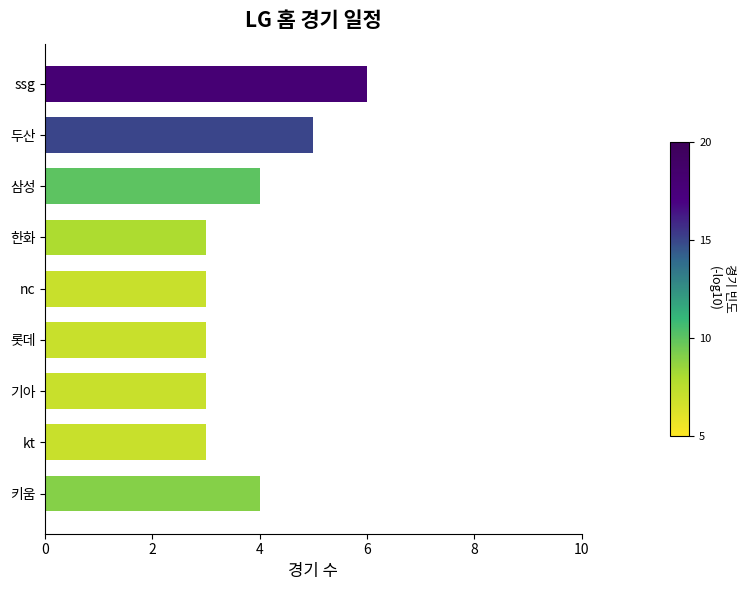

Count the number of categories in the chart.

9